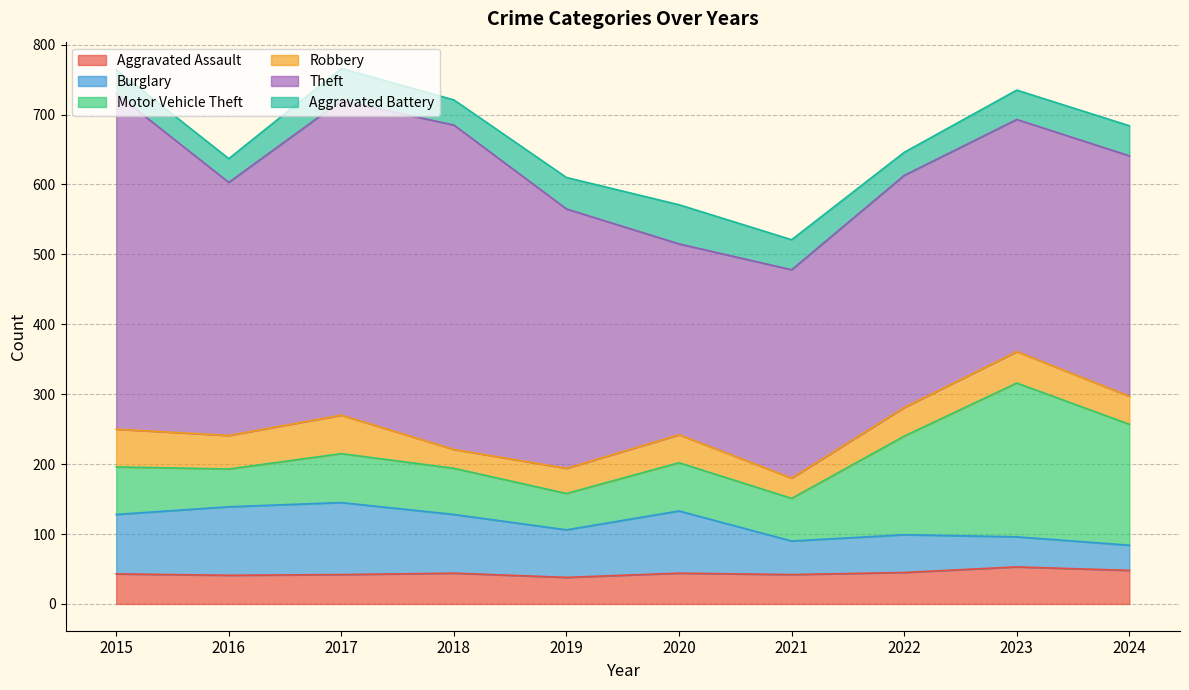

Reading left to right, what are all the values shown in this chart?

Aggravated Assault: 2015=43	2016=41	2017=42	2018=44	2019=38	2020=44	2021=42	2022=45	2023=53	2024=48
Burglary: 2015=85	2016=98	2017=103	2018=84	2019=68	2020=89	2021=48	2022=54	2023=43	2024=36
Motor Vehicle Theft: 2015=68	2016=54	2017=70	2018=66	2019=52	2020=69	2021=61	2022=141	2023=220	2024=173
Robbery: 2015=54	2016=48	2017=55	2018=27	2019=36	2020=40	2021=29	2022=41	2023=45	2024=40
Theft: 2015=480	2016=362	2017=450	2018=464	2019=371	2020=273	2021=298	2022=332	2023=332	2024=344
Aggravated Battery: 2015=34	2016=34	2017=46	2018=36	2019=45	2020=56	2021=43	2022=33	2023=42	2024=43